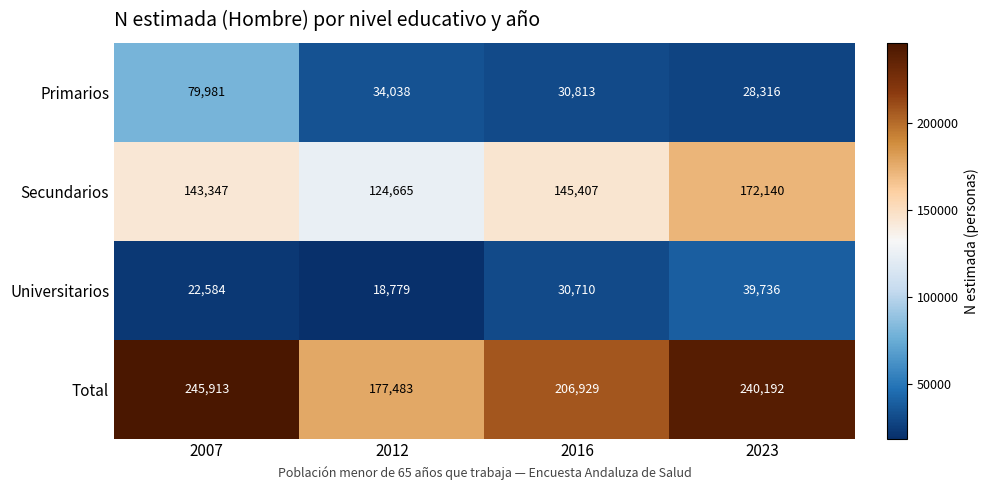

True or false: Secundarios has a value of 189896 at 2007.

False